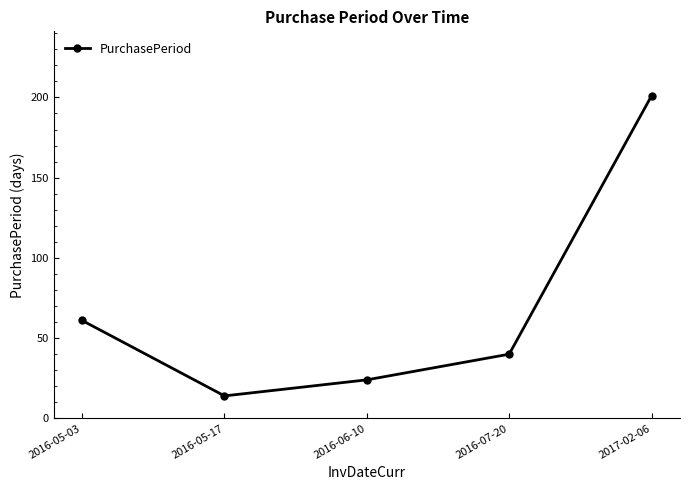

What is the difference between the values at 2016-05-17 and 2017-02-06?

187